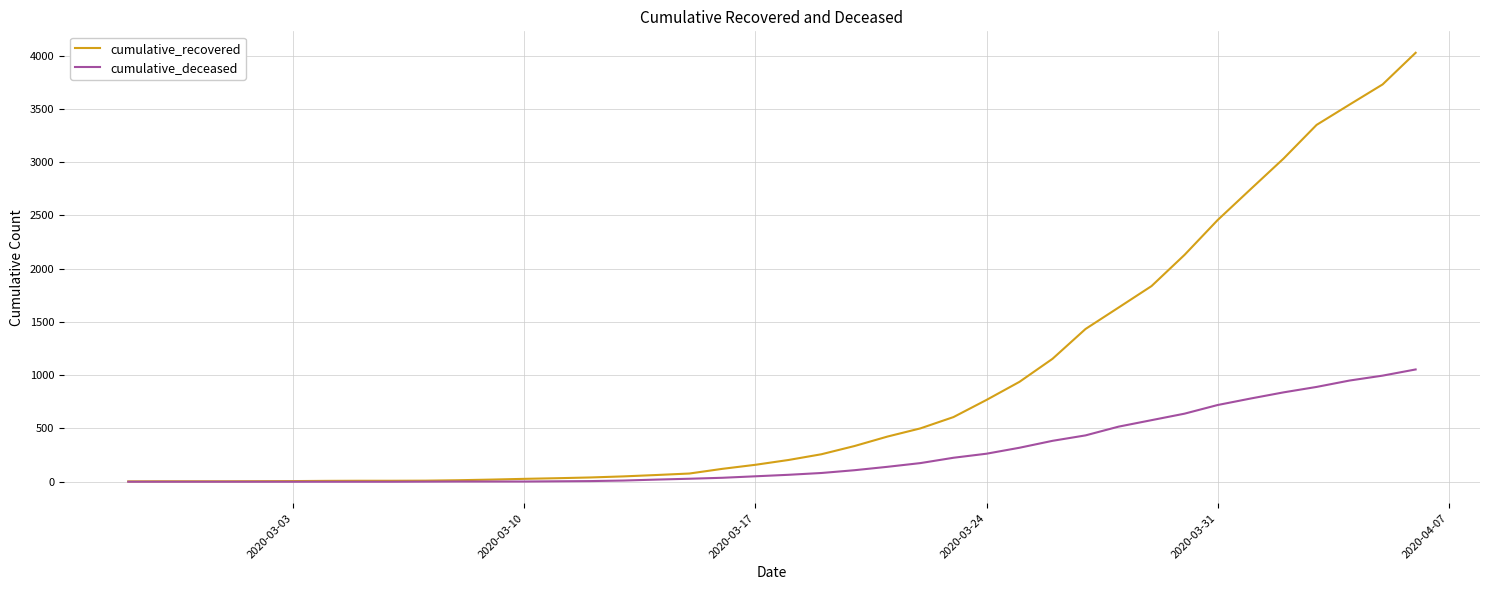

What is the highest value of the cumulative_deceased series?

1054